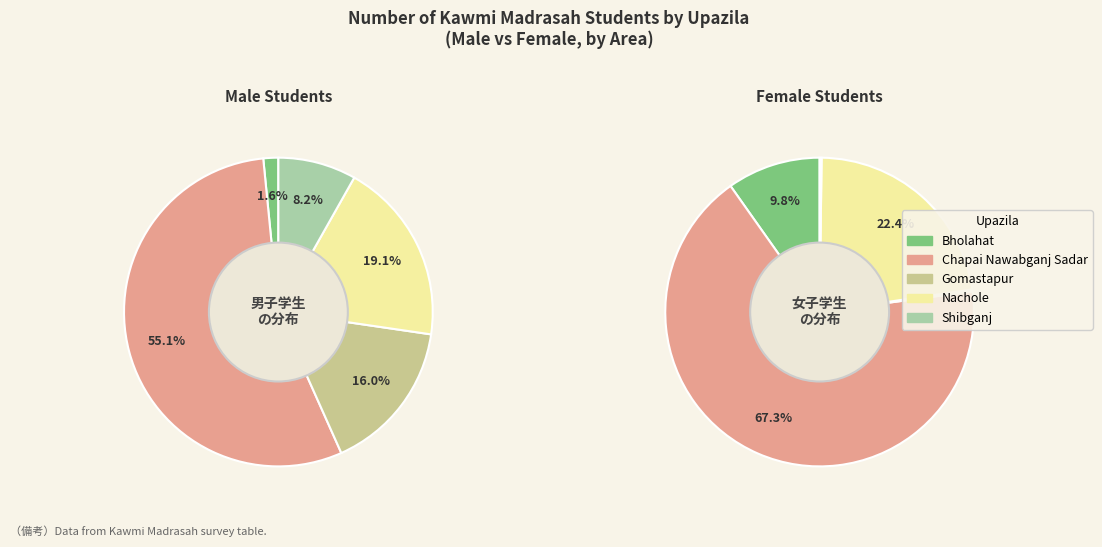

To the nearest percent, what is the difference between the largest and smallest slice percentages?

54%